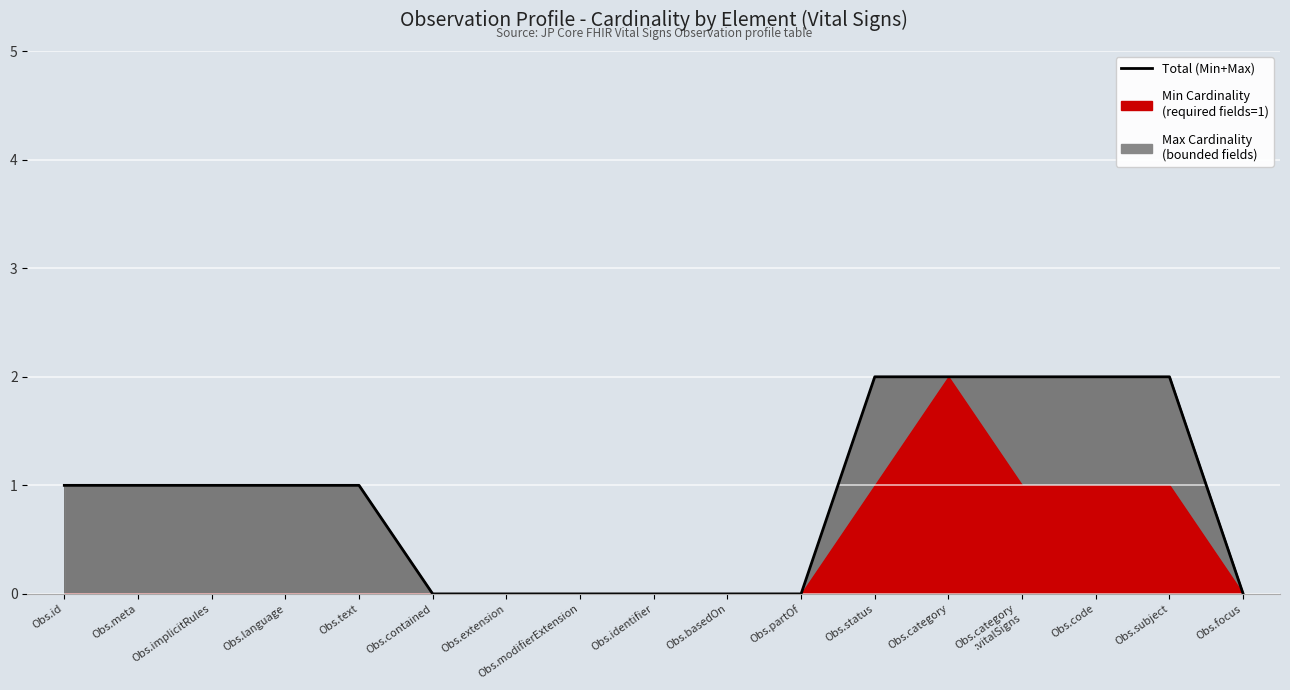

List the labels in order of value, largest first.

Obs.status, Obs.category, Obs.category
:vitalSigns, Obs.code, Obs.subject, Obs.id, Obs.meta, Obs.implicitRules, Obs.language, Obs.text, Obs.contained, Obs.extension, Obs.modifierExtension, Obs.identifier, Obs.basedOn, Obs.partOf, Obs.focus